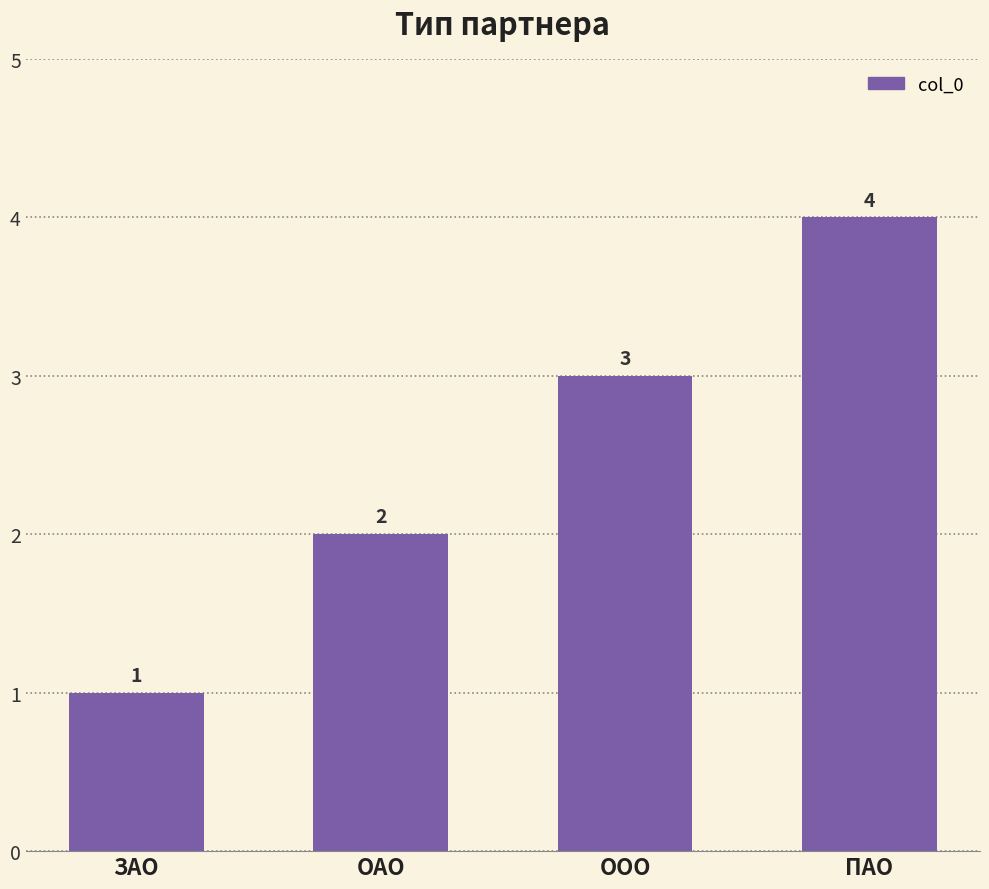

What value does the data have at ООО?

3